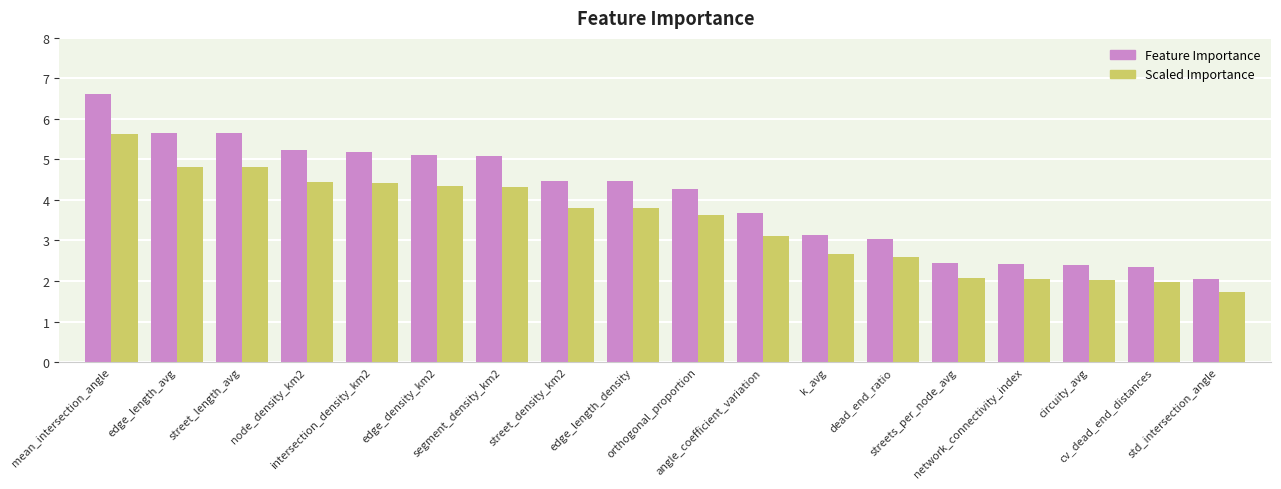

Rank the series at edge_length_density from highest to lowest value.

Feature Importance, Scaled Importance